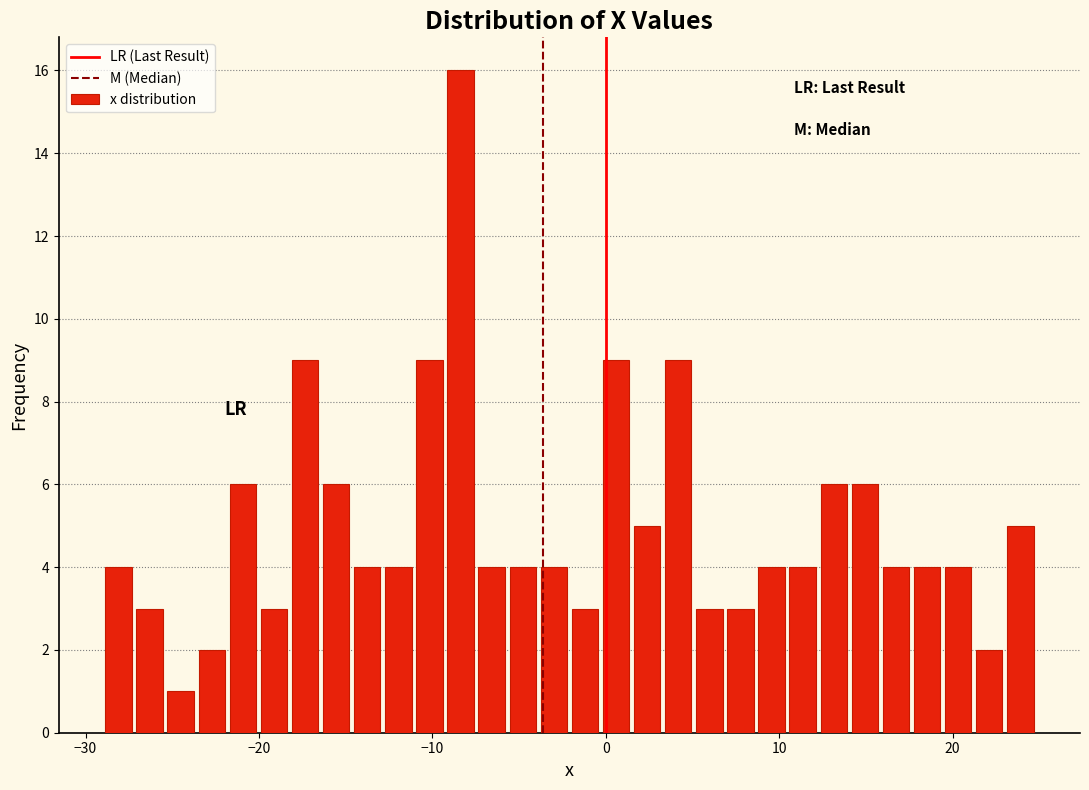

Around what value on the x-axis is the tallest bar? Give the approximate position of its centre, as read against the axis.

-8